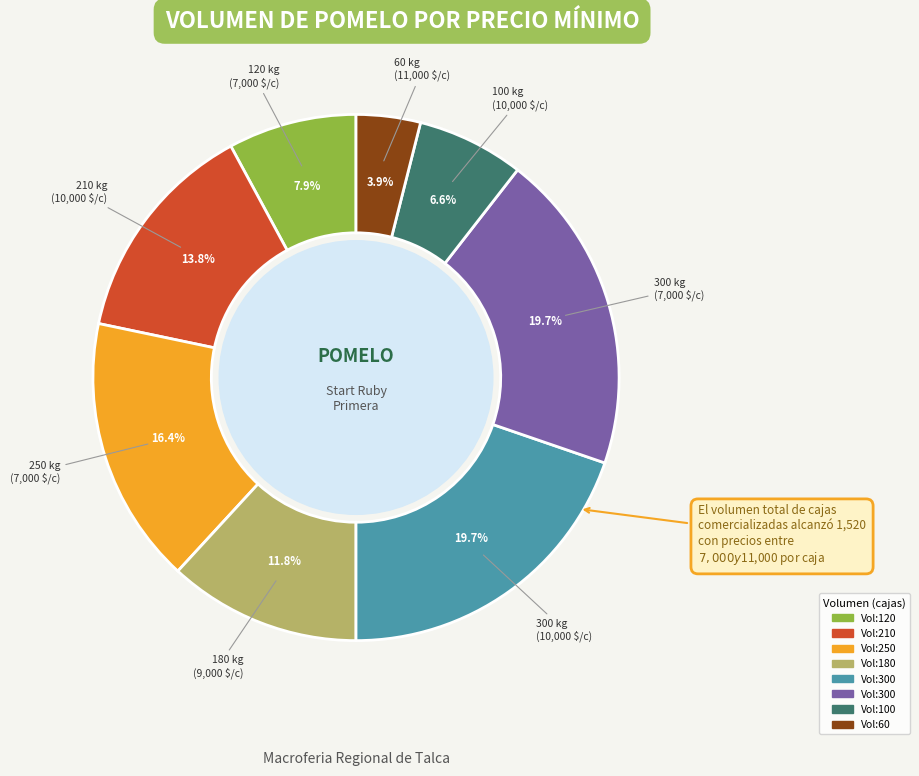

How many segments does this pie chart have?

8